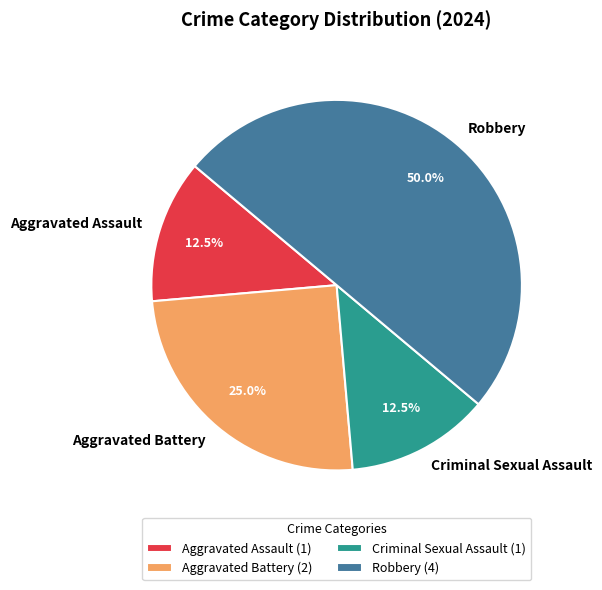

What is the ratio of the value at Aggravated Assault to the value at Aggravated Battery?

0.5